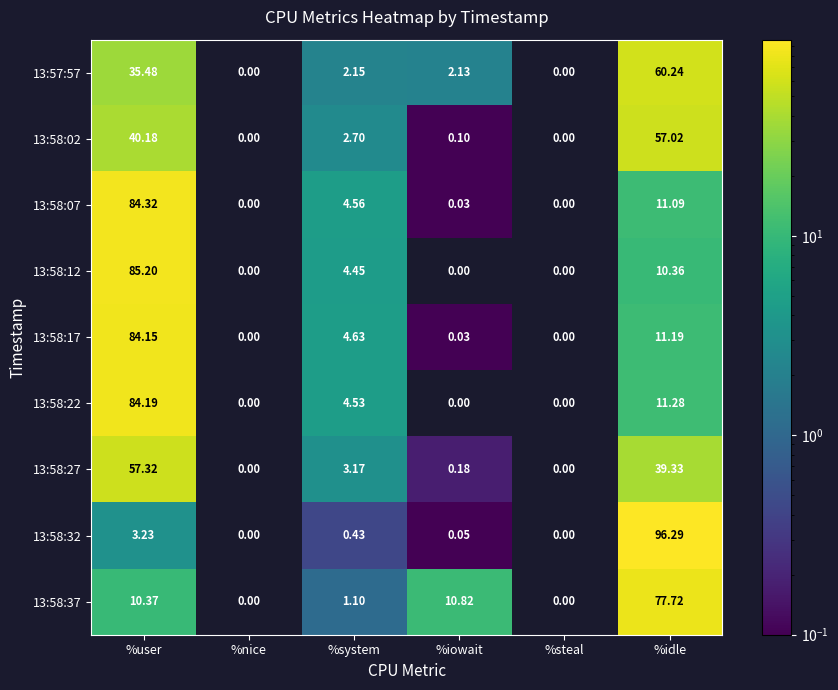

Which category has the highest value across all series?

%idle